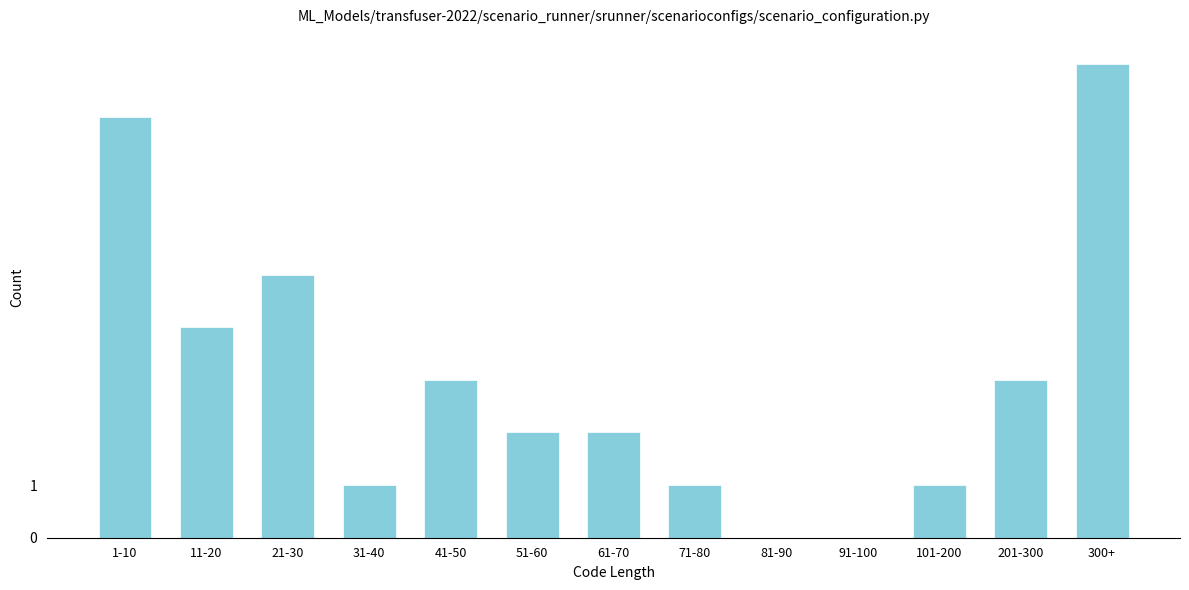

Reading right to left, extract all data points from this chart.

300+=9	201-300=3	101-200=1	91-100=0	81-90=0	71-80=1	61-70=2	51-60=2	41-50=3	31-40=1	21-30=5	11-20=4	1-10=8